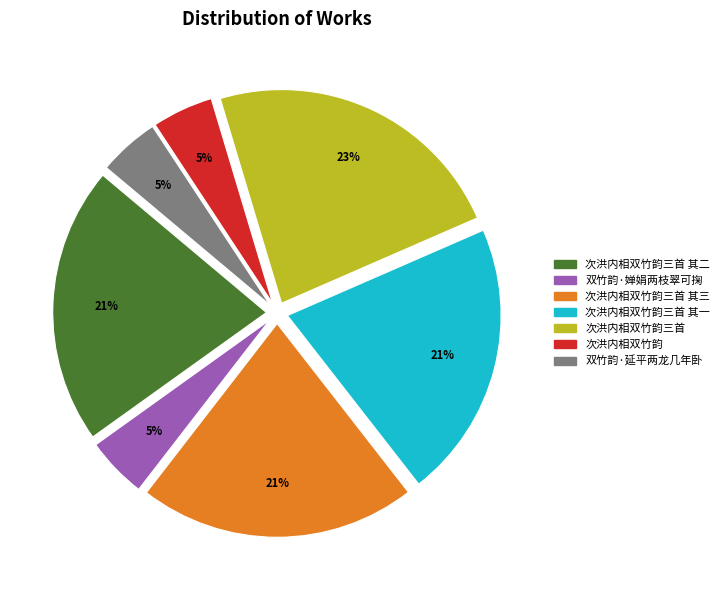

To the nearest percent, what is the average slice percentage?

14%